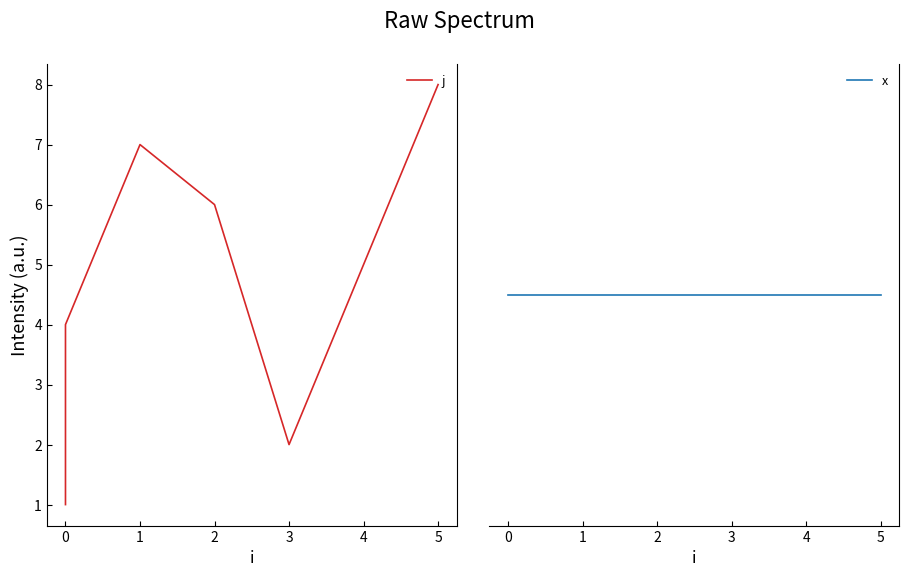

How many data points does each series have?

8